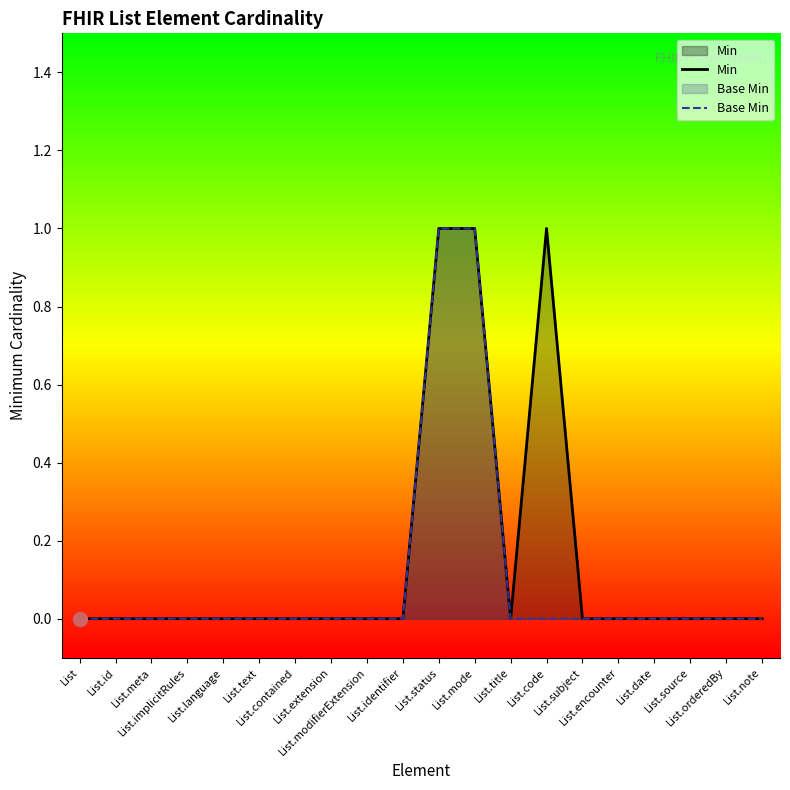

Which series has the widest spread of Y values?

Min